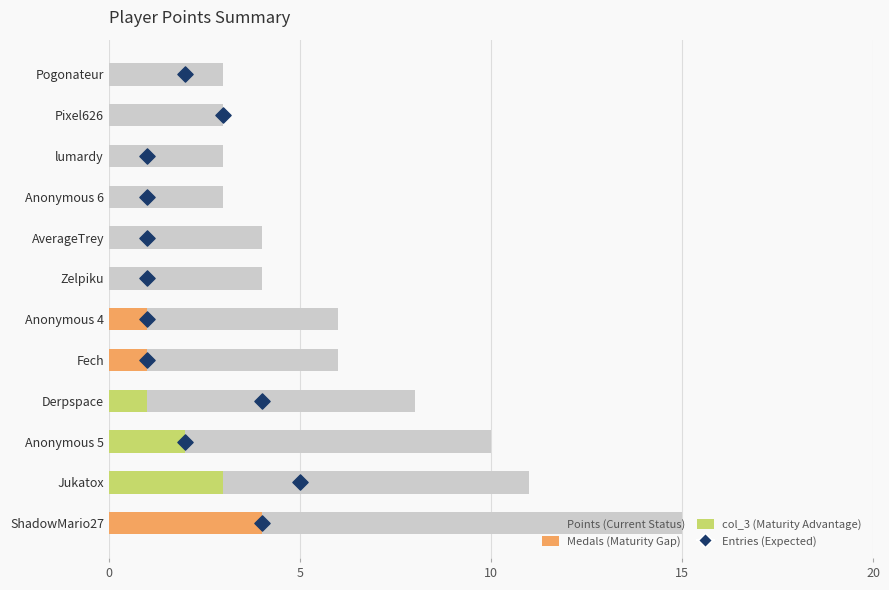

Which series reaches the maximum Y coordinate?

Points (Current Status)